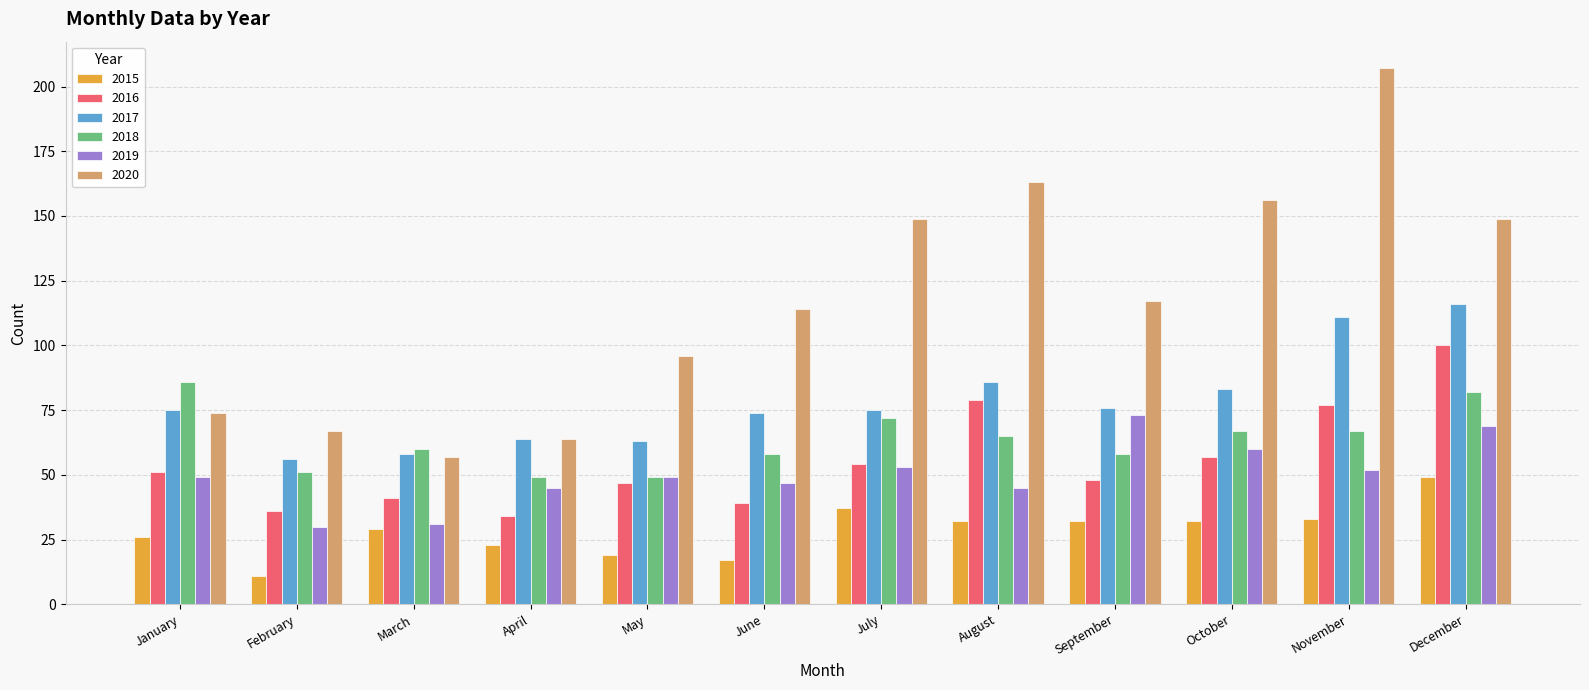

List the series in order of their peak value, lowest first.

2015, 2019, 2018, 2016, 2017, 2020